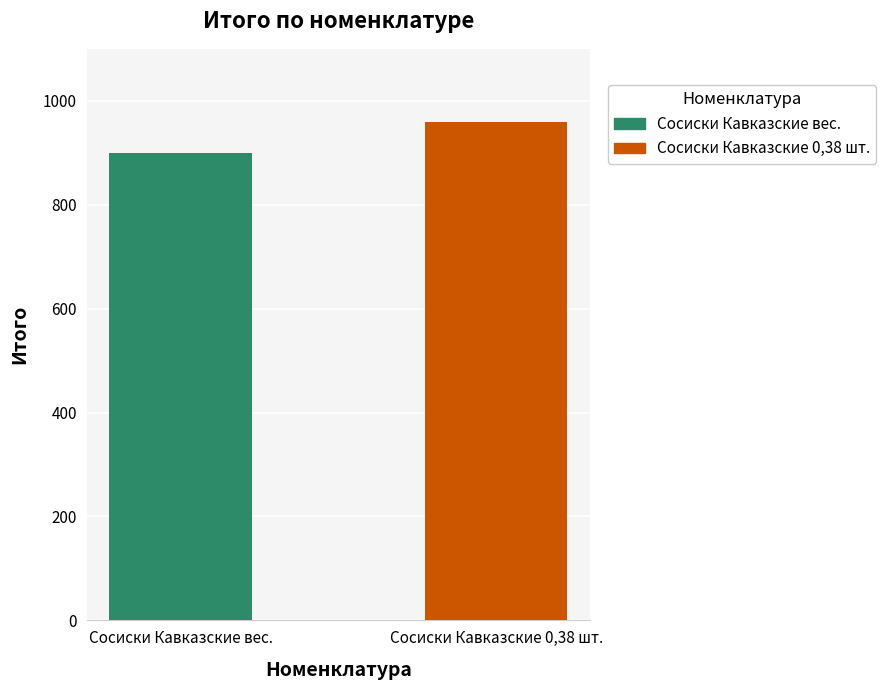

What is the maximum value for Сосиски Кавказские 0,38 шт.?

960